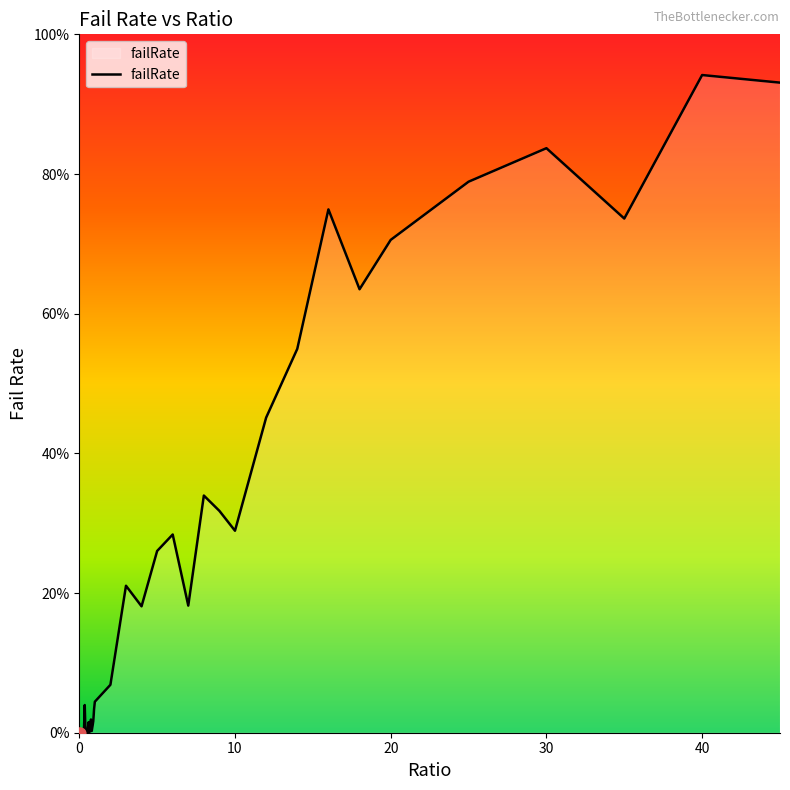

Is this an area chart (filled region under the line)?

Yes